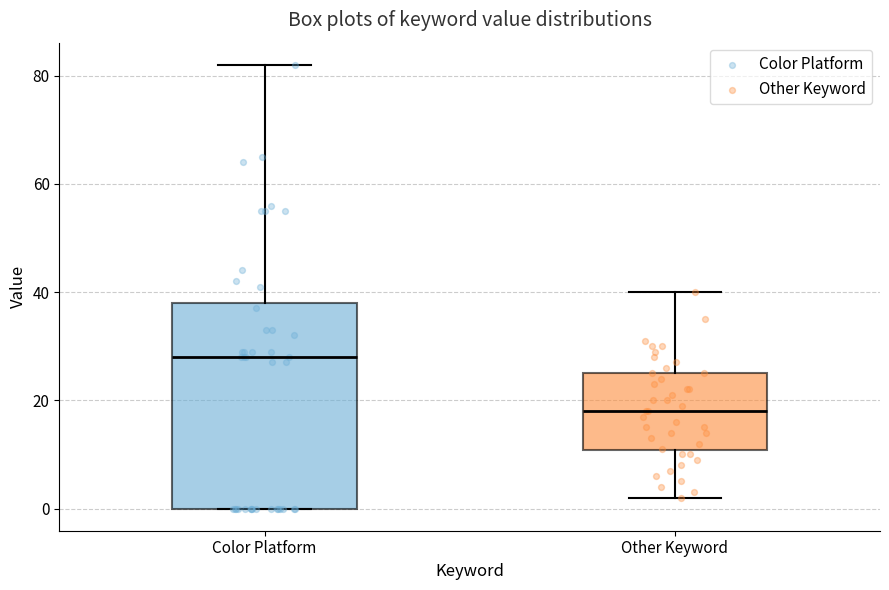

Comparing the boxes themselves (not the whiskers), which one is the tallest?

Color Platform